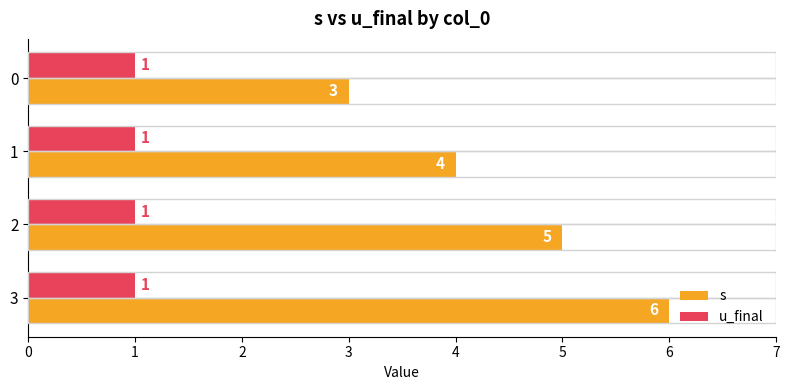

The u_final series shows 1 at 2. True or false?

True